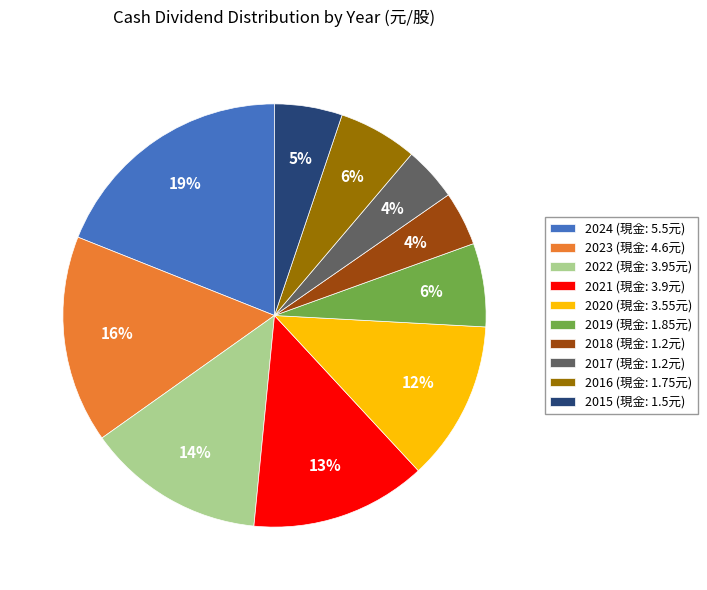

Does 2021 represent more than half of the total?

No